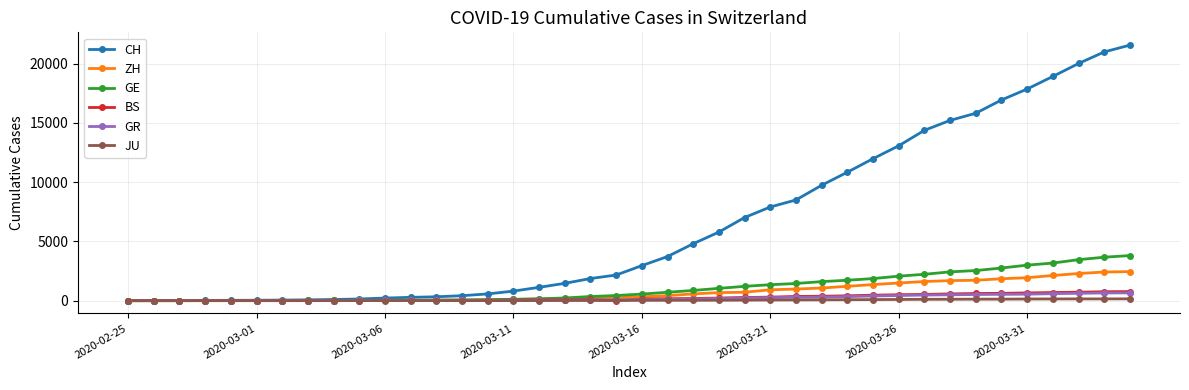

Does the chart have visible grid lines?

Yes